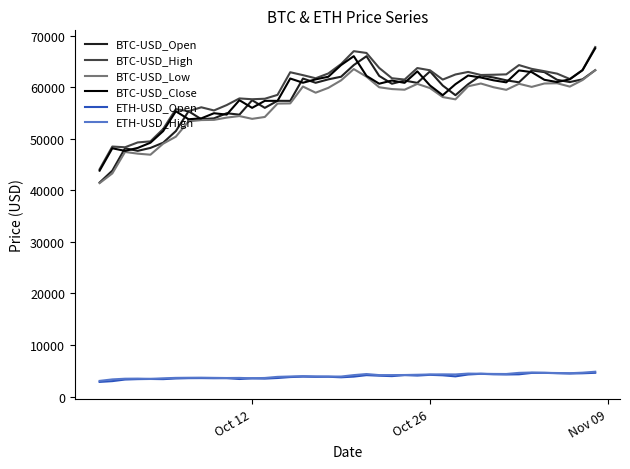

True or false: BTC-USD_High and ETH-USD_High intersect in this chart.

False